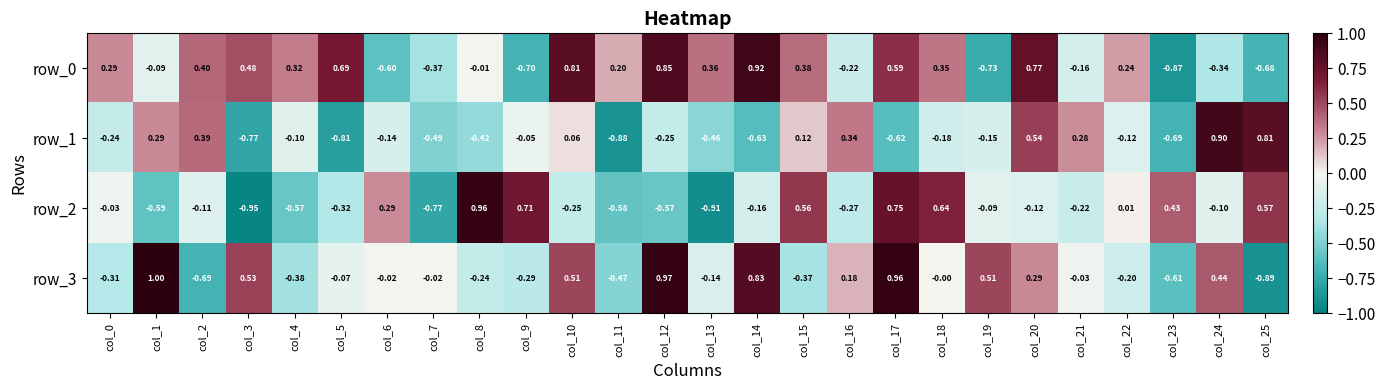

What is the difference between the highest and lowest values at col_24?

1.2